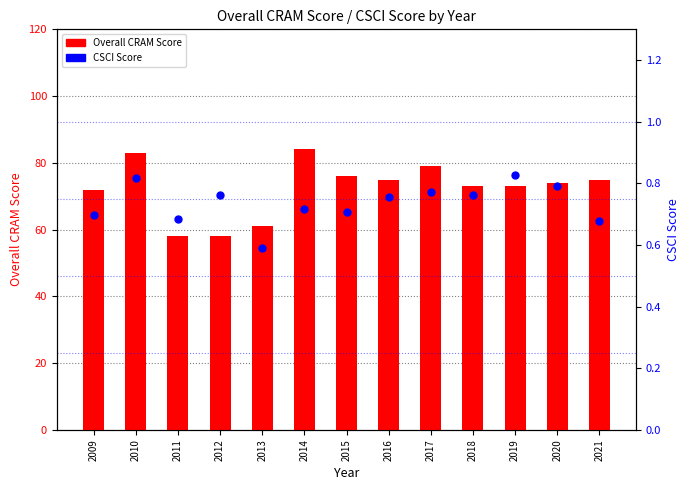

Which series contains the highest Y value?

Overall CRAM Score